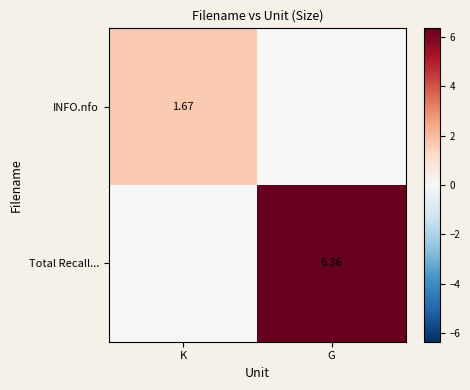

Which category has the lowest value across all series?

G